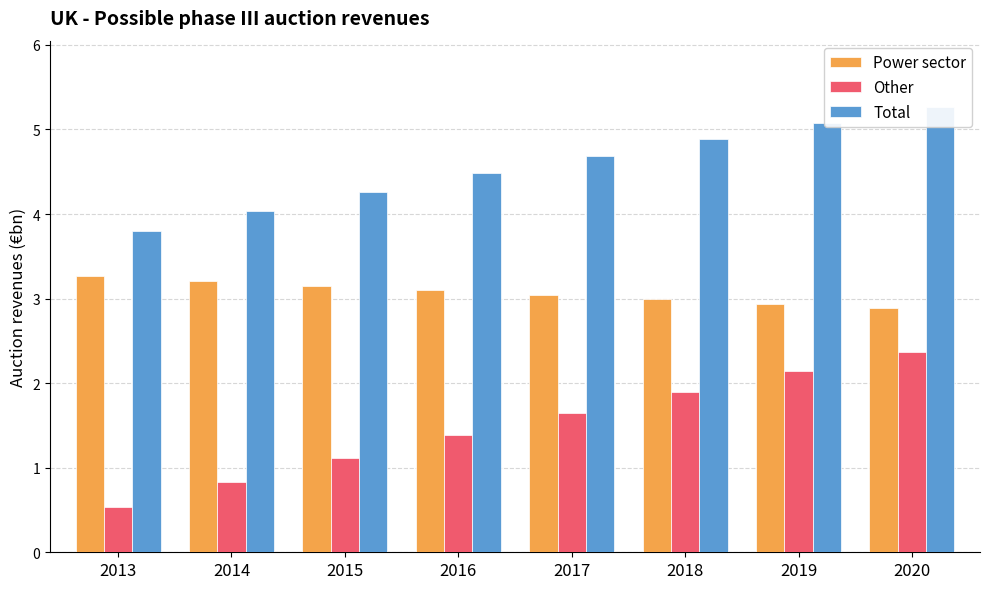

What is the difference between the maximum and minimum values in the Other series?

1.8